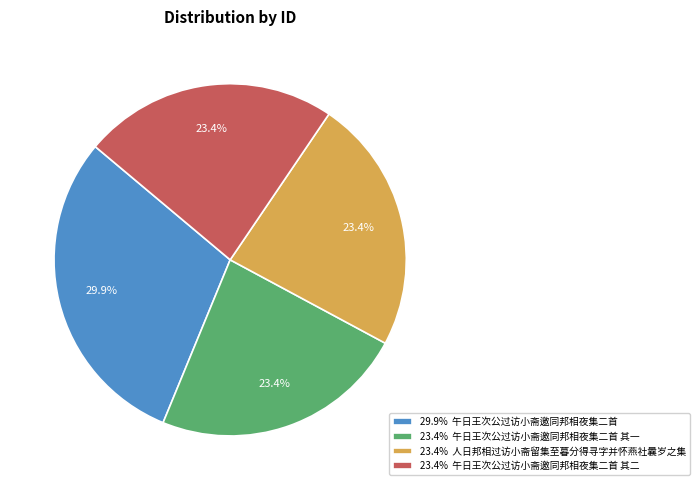

Between 29.9% 午日王次公过访小斋邀同邦相夜集二首 and 23.4% 人日邦相过访小斋留集至暮分得寻字并怀燕社曩岁之集, which is larger?

29.9% 午日王次公过访小斋邀同邦相夜集二首